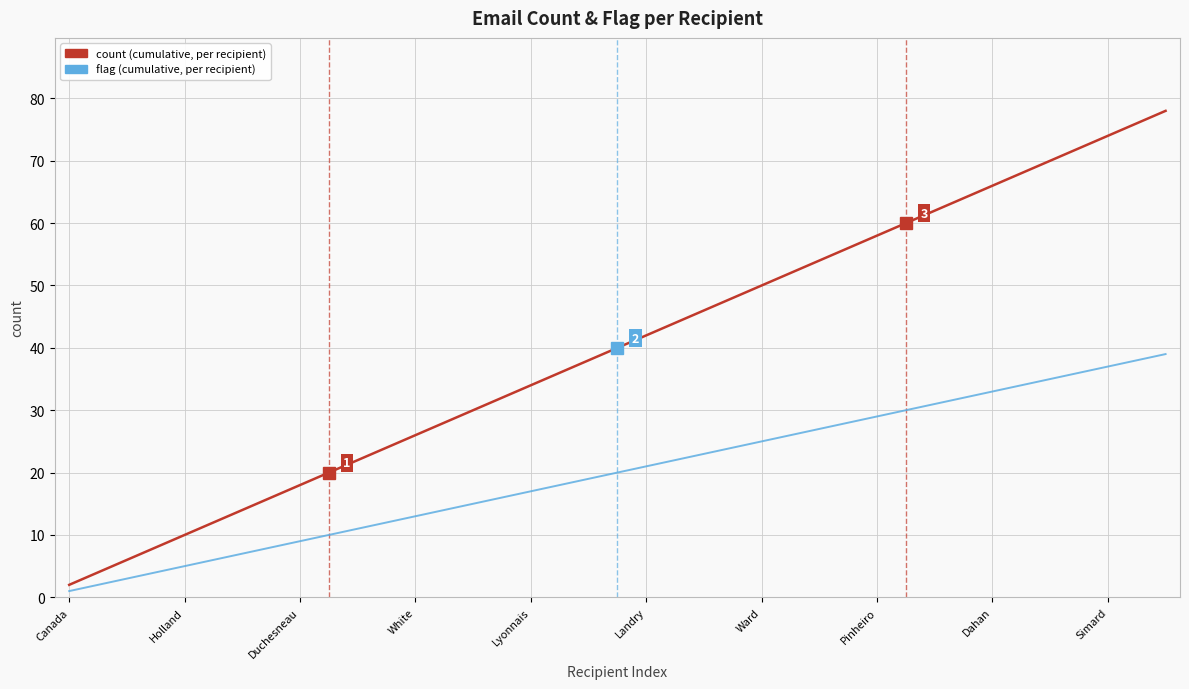

What is the maximum value shown in the chart?

78